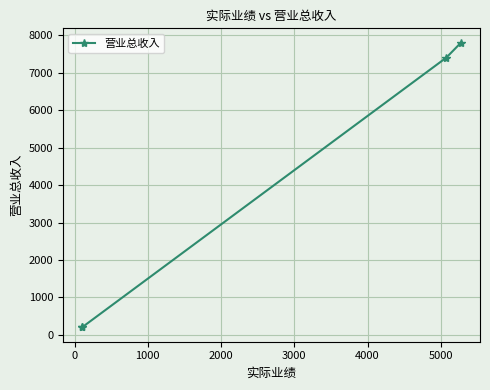

True or false: the data shows 86 at −1000.

False